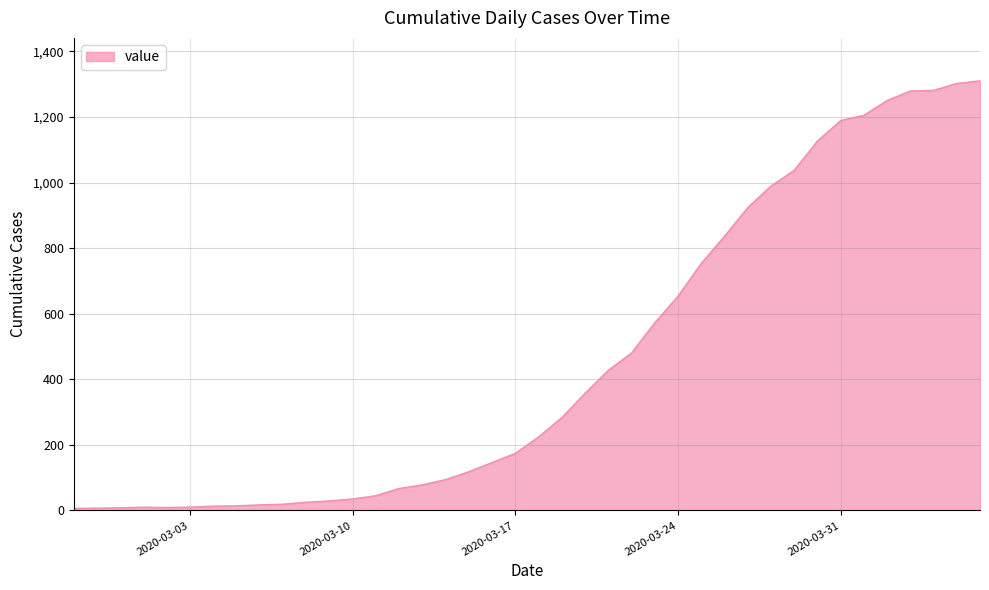

What is the maximum value shown in the chart?

1310